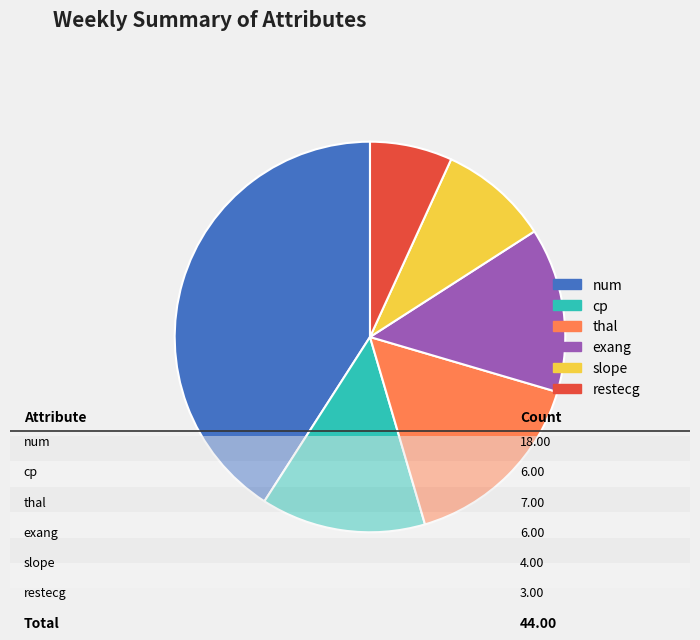

Between slope and num, which is larger?

num